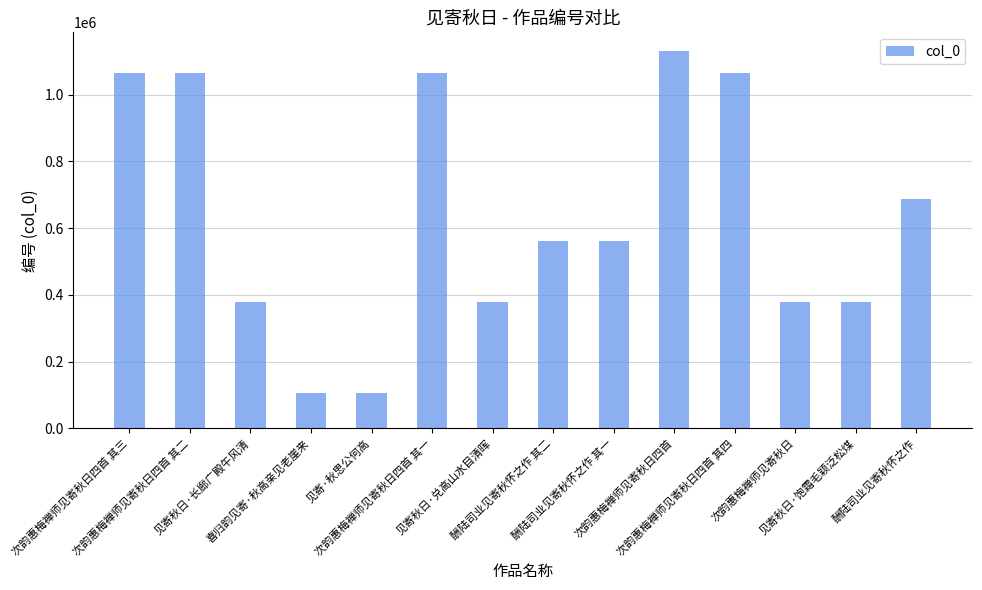

The chart shows a value of 246366 at 见寄秋日·饱霜毛颖泛松煤. True or false?

False